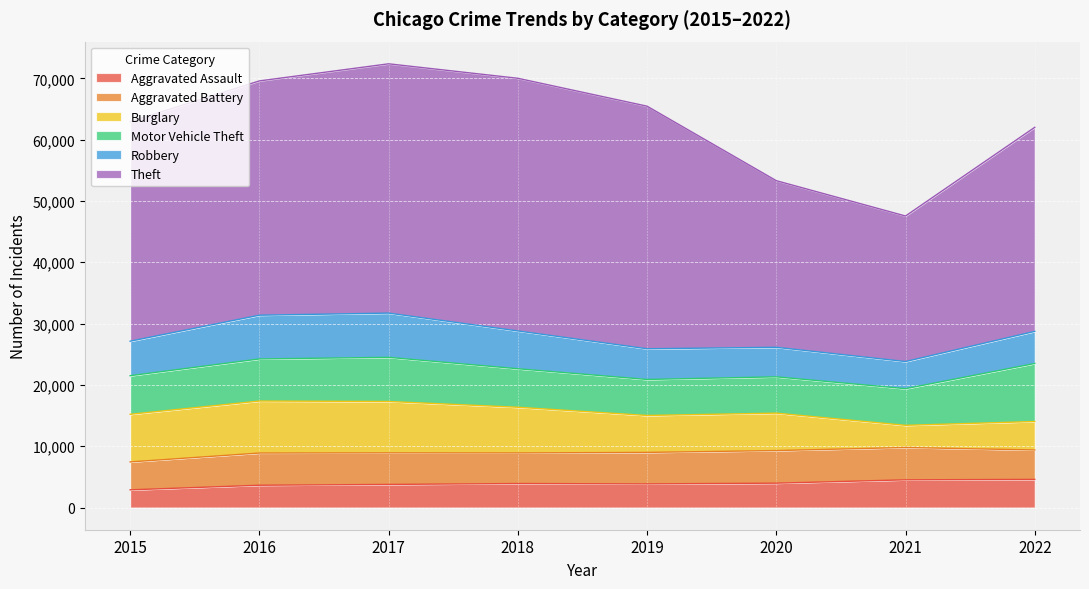

Reading left to right, transcribe all the data shown in this chart.

Aggravated Assault: 2015=2886	2016=3637	2017=3768	2018=3915	2019=3856	2020=3975	2021=4520	2022=4590
Aggravated Battery: 2015=4555	2016=5252	2017=5148	2018=4989	2019=5138	2020=5317	2021=5272	2022=4799
Burglary: 2015=7765	2016=8480	2017=8382	2018=7450	2019=6021	2020=6104	2021=3616	2022=4640
Motor Vehicle Theft: 2015=6297	2016=6867	2017=7201	2018=6284	2019=5876	2020=5923	2021=5979	2022=9466
Robbery: 2015=5624	2016=7134	2017=7214	2018=6166	2019=5006	2020=4816	2021=4424	2022=5238
Theft: 2015=35812	2016=38214	2017=40661	2018=41210	2019=39565	2020=27176	2021=23740	2022=33285